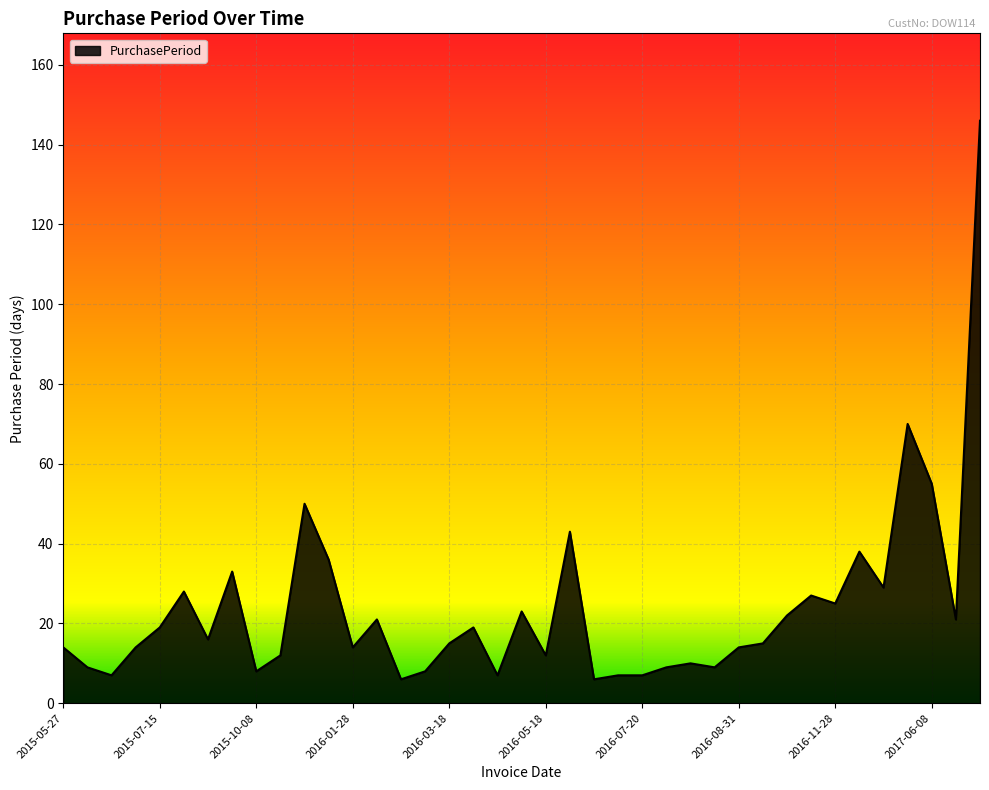

What is the maximum value shown in the chart?

146